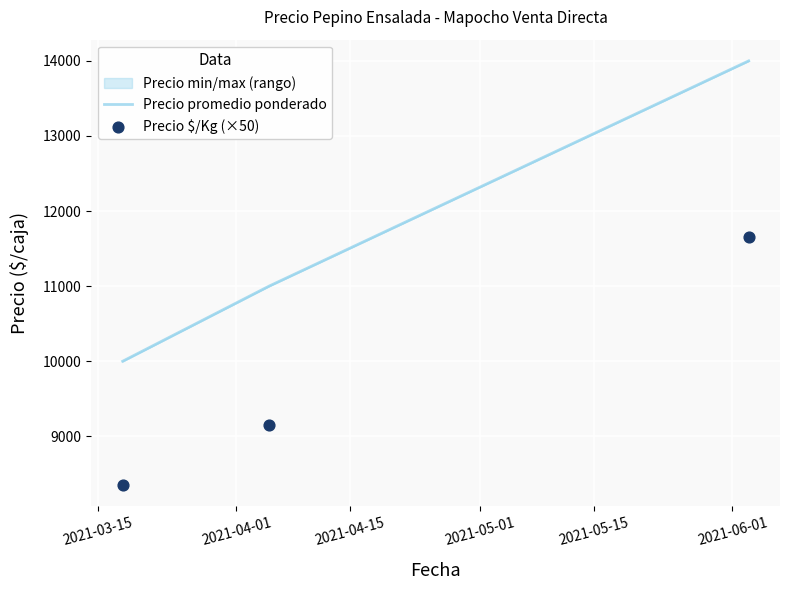

At how many categories does at least one series exceed 9069?

3